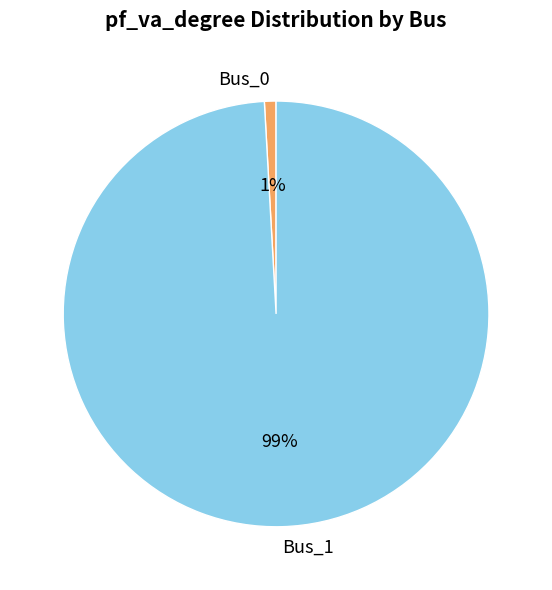

Which category accounts for the majority?

Bus_1